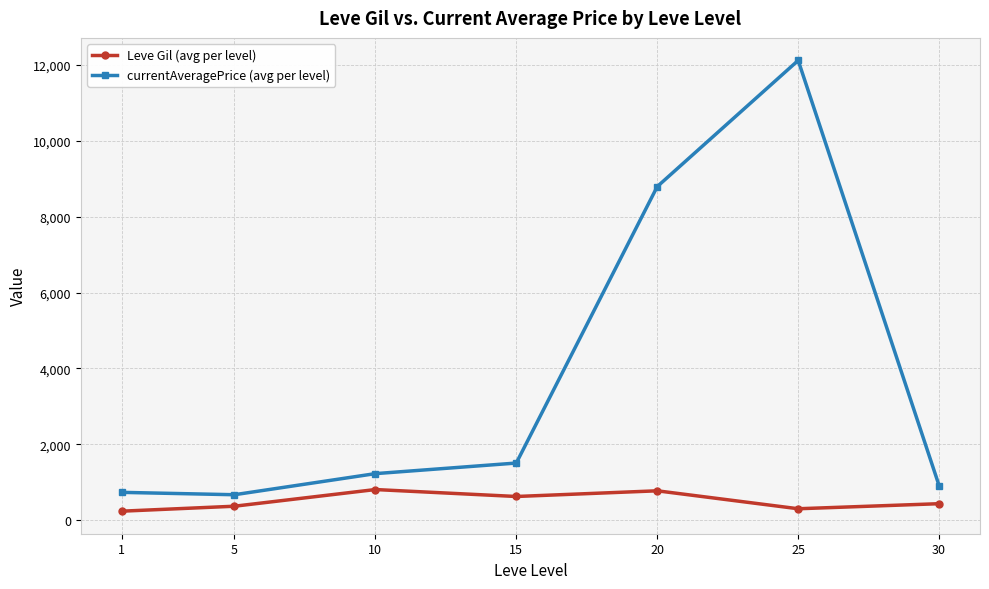

What is the sum of all Leve Gil (avg per level) values?

3515.8